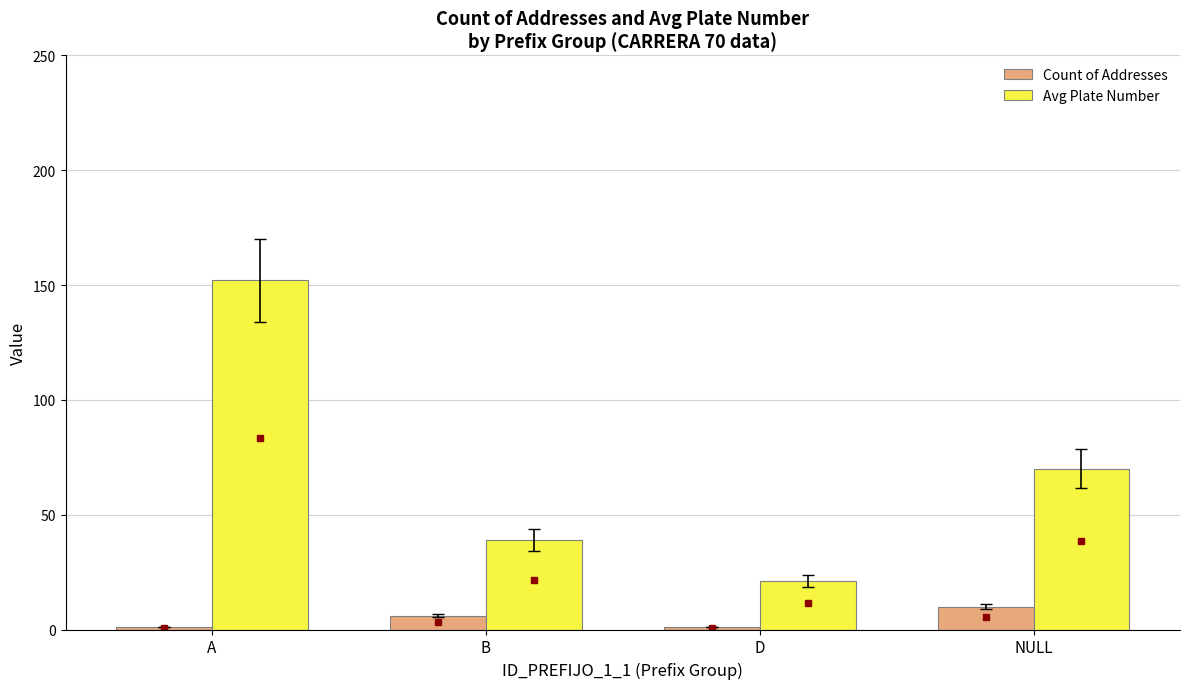

Reading left to right, transcribe all the data shown in this chart.

Count of Addresses: 1	6	1	10
Avg Plate Number: 152	39	21	70